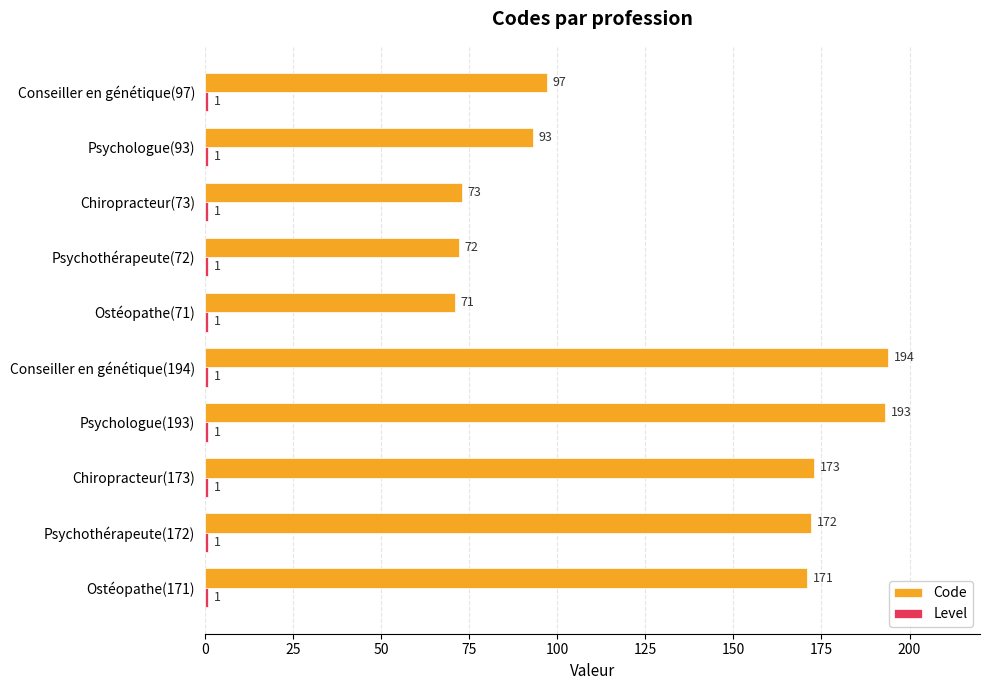

What is the total value across all series at Chiropracteur(173)?

174